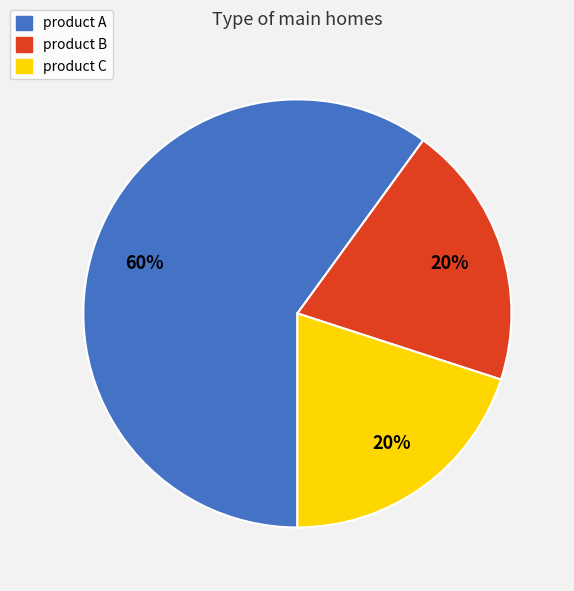

Count the number of slices in the pie.

3